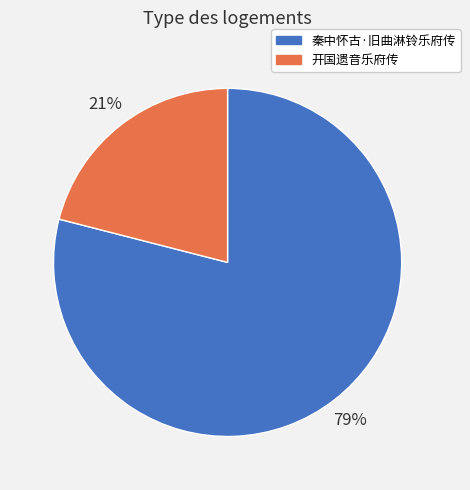

How many segments does this pie chart have?

2